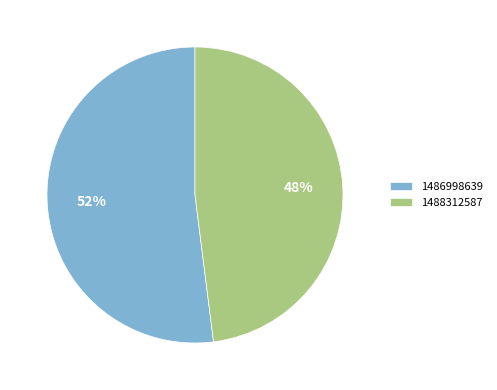

To the nearest percent, what is the combined percentage of 1488312587 and 1486998639?

100%